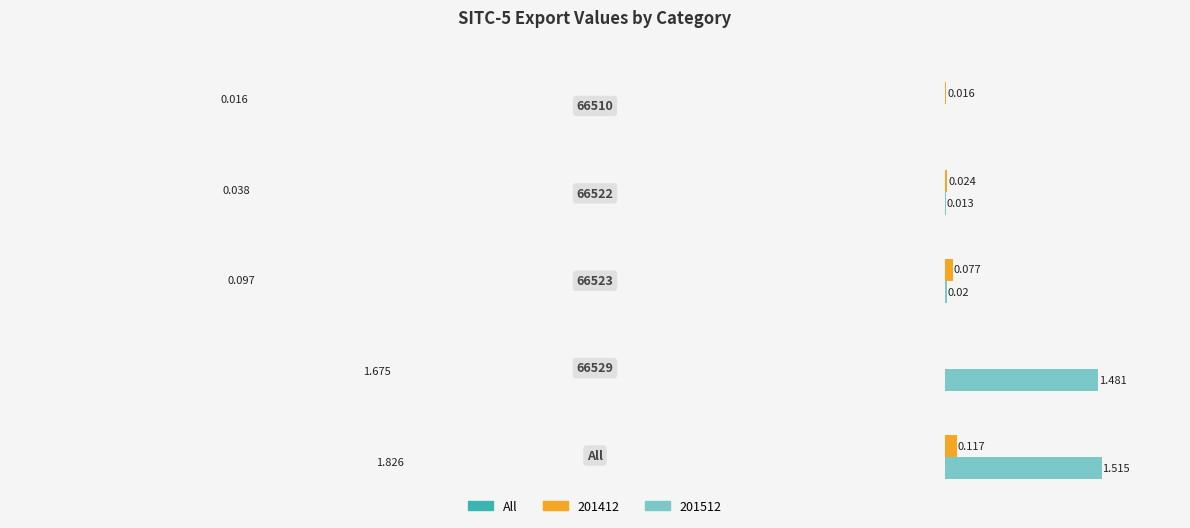

List the labels in order of value, largest first.

4, 3, 2, 1, 0